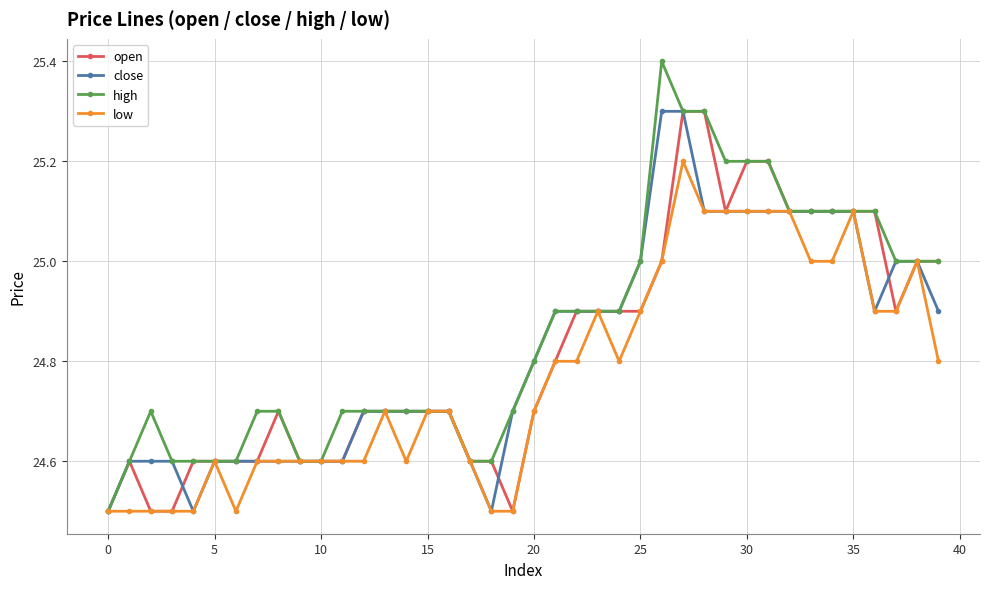

What is the minimum value for low?

24.5